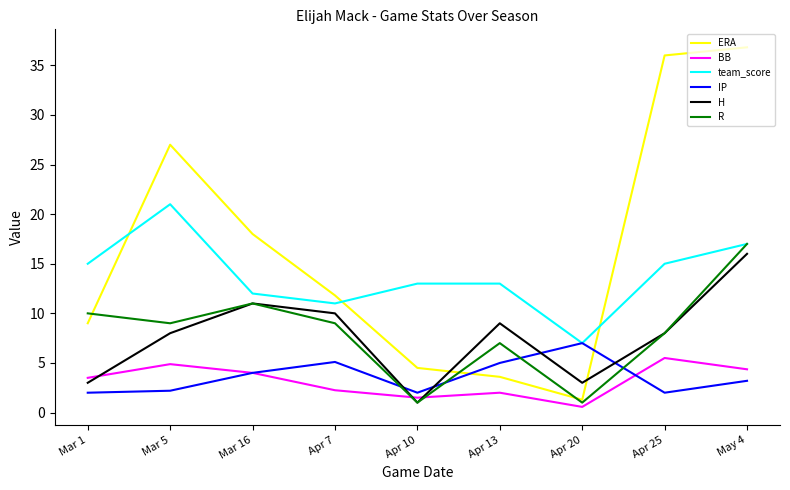

True or false: BB and team_score intersect in this chart.

False